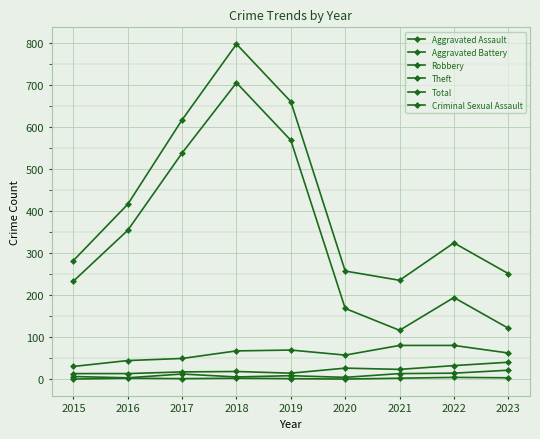

How many lines are shown in the chart?

6